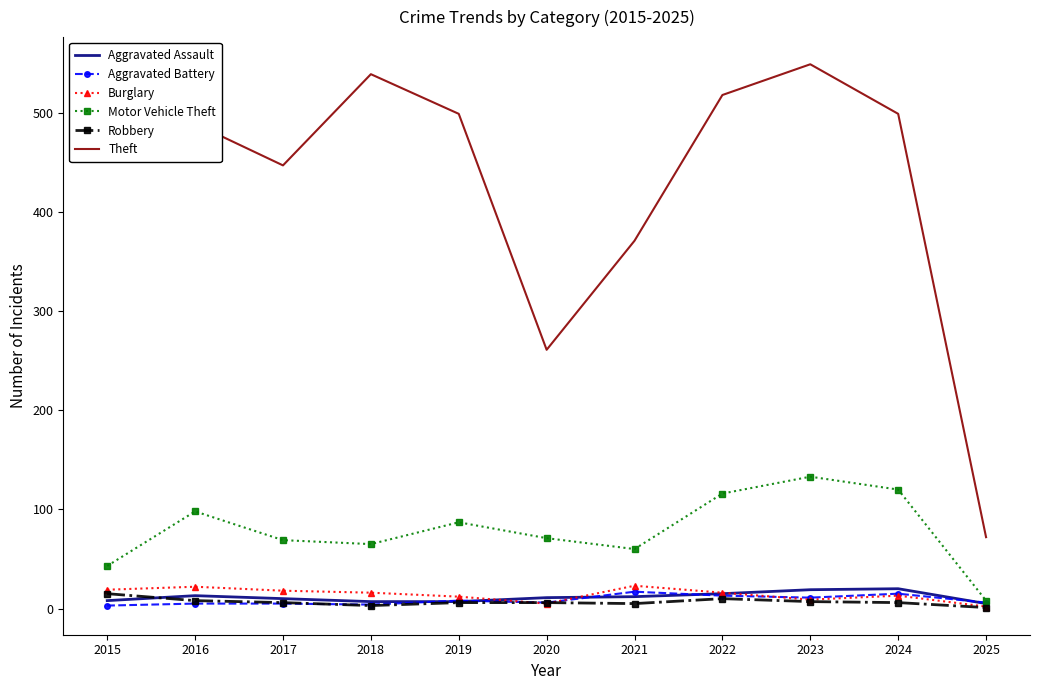

What is the difference between the second highest and second lowest values in the Motor Vehicle Theft series?

77